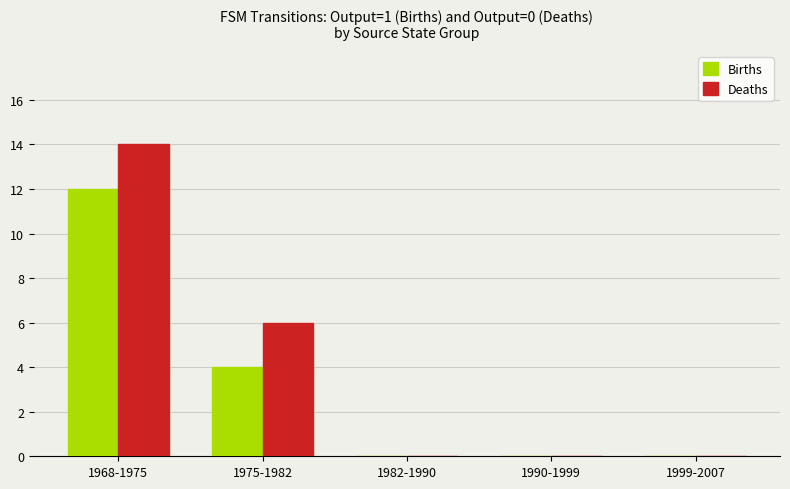

Which series changed the most between 1975-1982 and 1982-1990?

Deaths